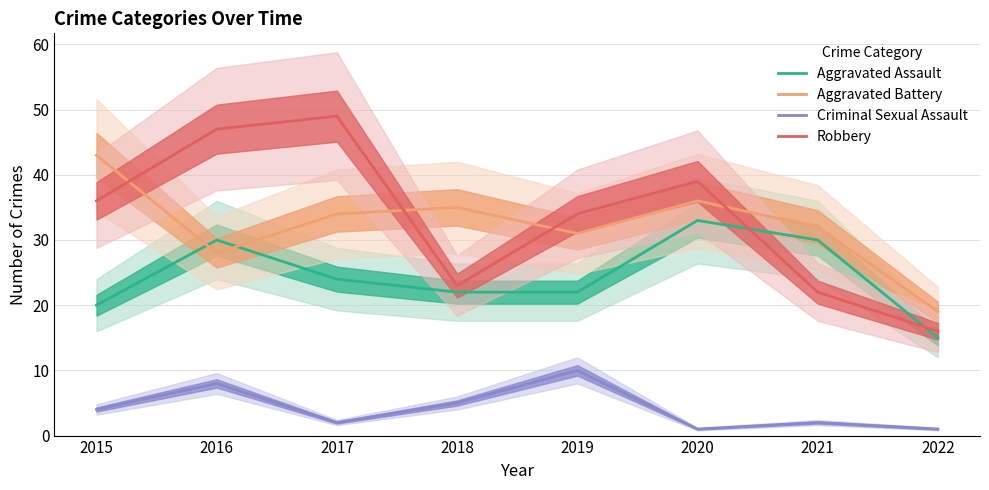

Reading right to left, extract all data points from this chart.

Aggravated Assault: 2022=15	2021=30	2020=33	2019=22	2018=22	2017=24	2016=30	2015=20
Aggravated Battery: 2022=19	2021=32	2020=36	2019=31	2018=35	2017=34	2016=28	2015=43
Criminal Sexual Assault: 2022=1	2021=2	2020=1	2019=10	2018=5	2017=2	2016=8	2015=4
Robbery: 2022=16	2021=22	2020=39	2019=34	2018=23	2017=49	2016=47	2015=36